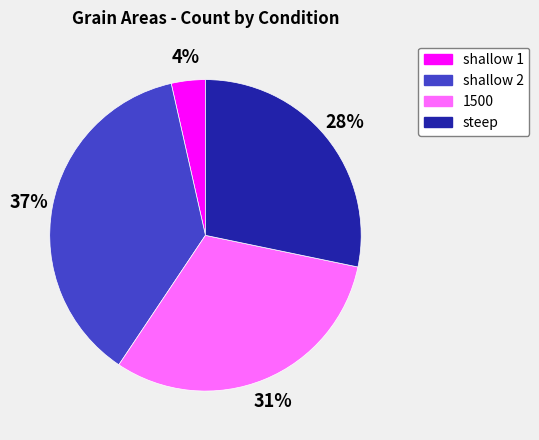

Which category has the biggest portion of the pie?

shallow 2